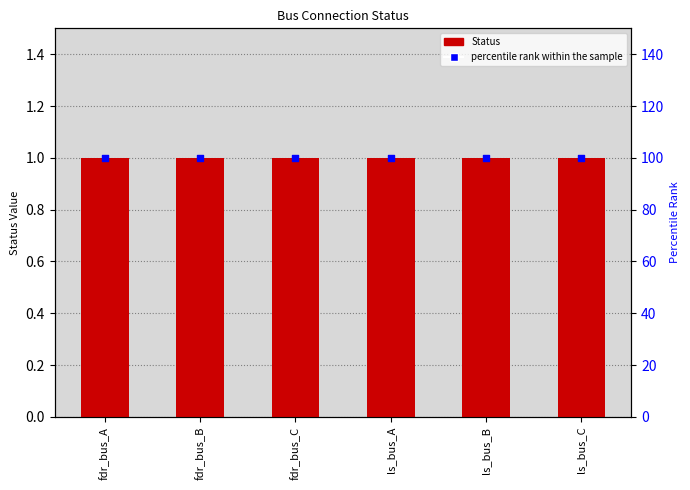

Which series has the largest total across all categories?

percentile rank within the sample